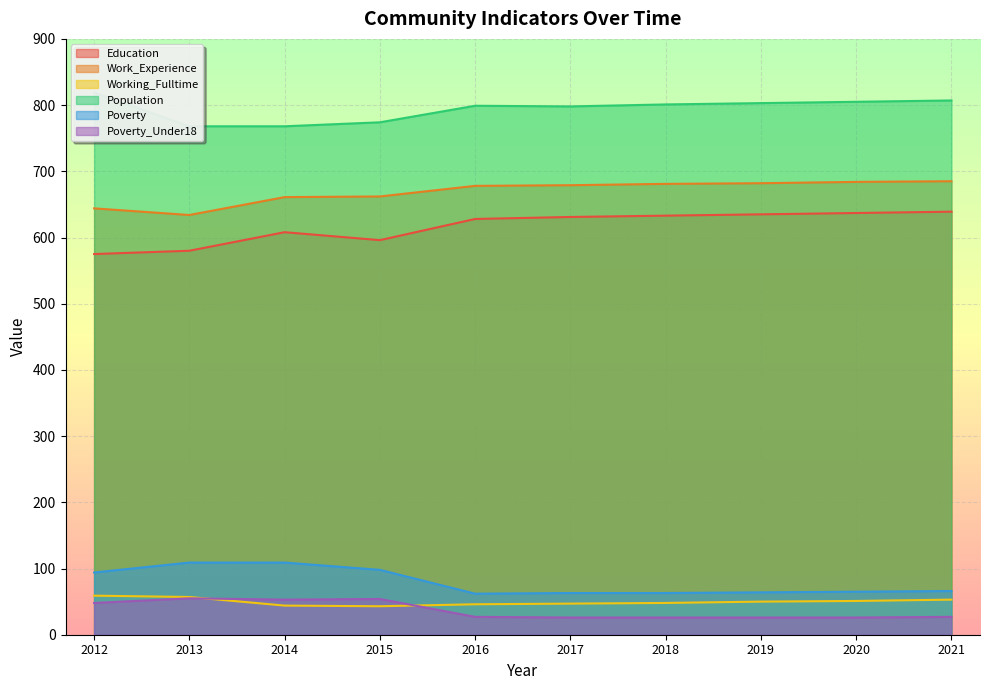

How many lines are shown in the chart?

6